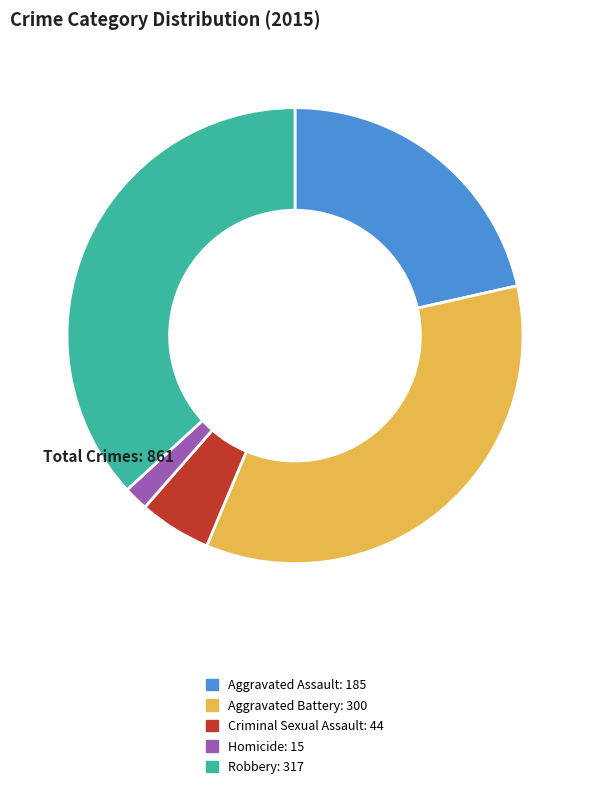

Is the sum of Homicide and Aggravated Battery greater than half?

No